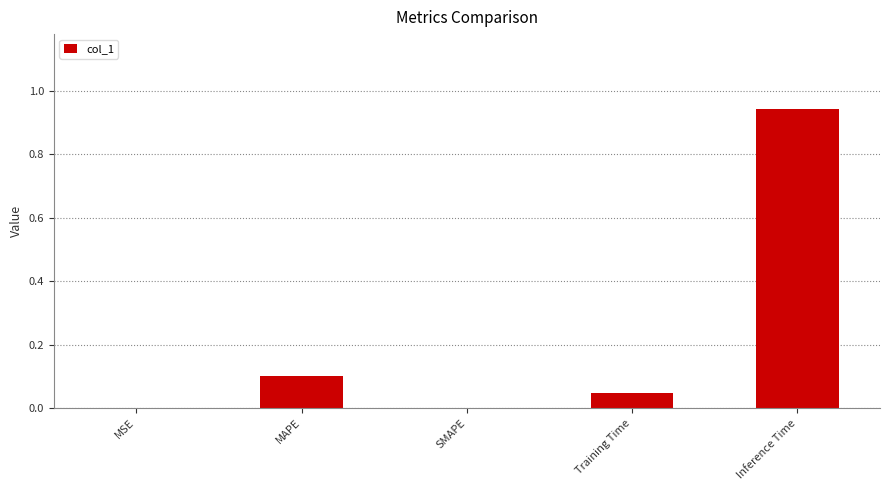

Which category has the highest value across all series?

Inference Time